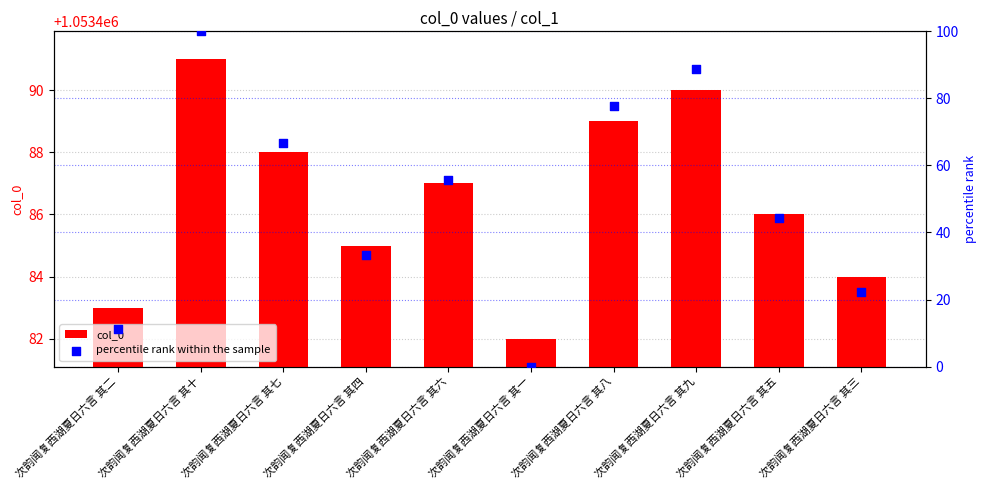

What are all the series names shown in the legend?

col_0, percentile rank within the sample